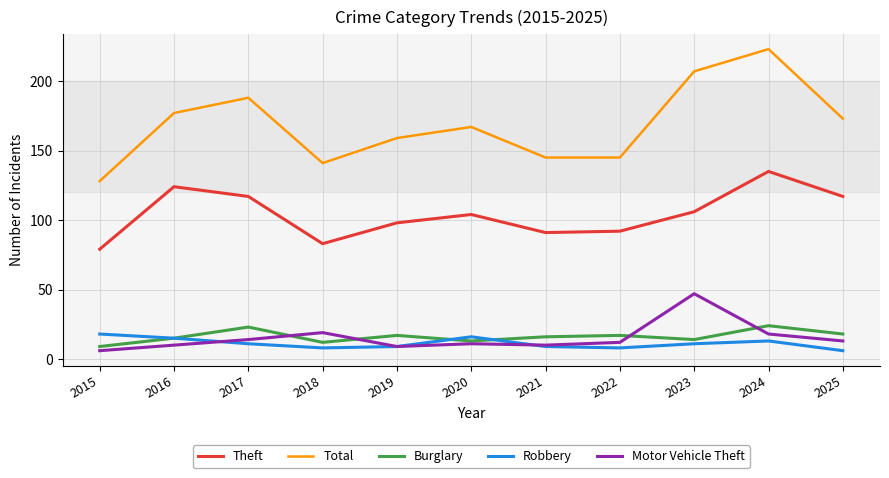

Count the number of data series in this chart.

5